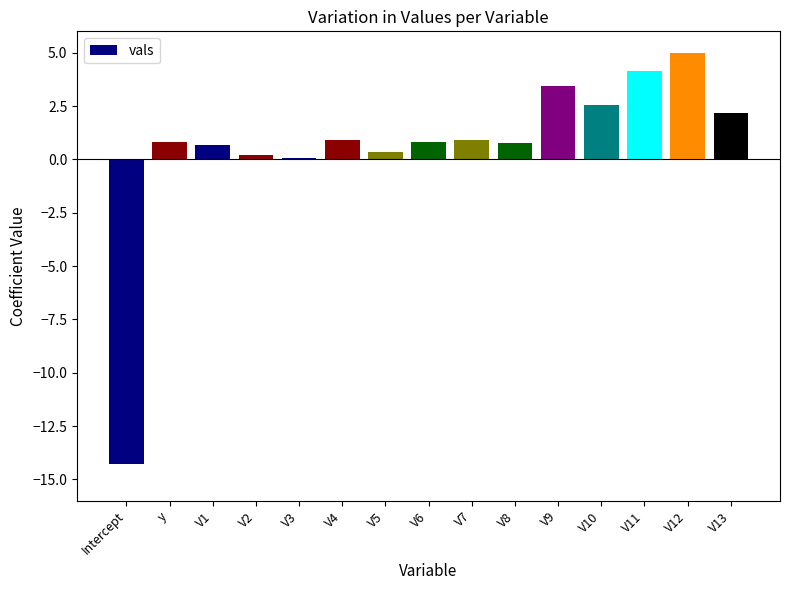

The chart shows a value of 2.6 at V10. True or false?

True